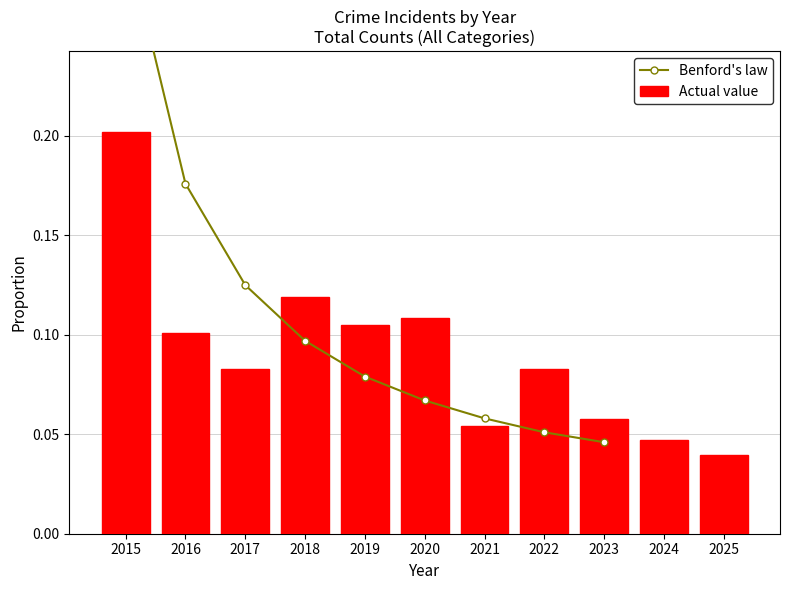

List the labels in order of value, smallest first.

2025, 2024, 2021, 2023, 2017, 2022, 2016, 2019, 2020, 2018, 2015